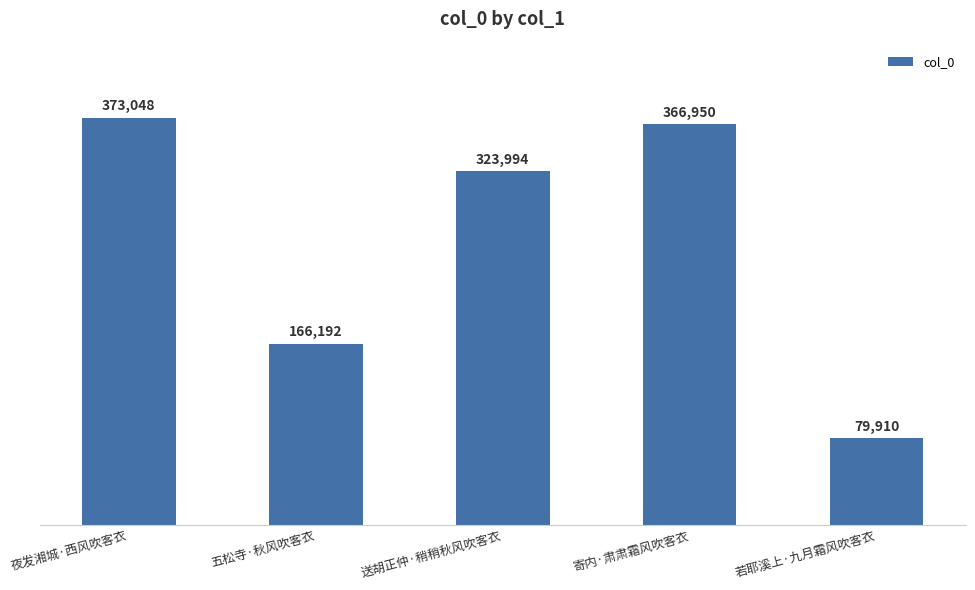

Where is the data nearest to the value 226479?

五松寺·秋风吹客衣